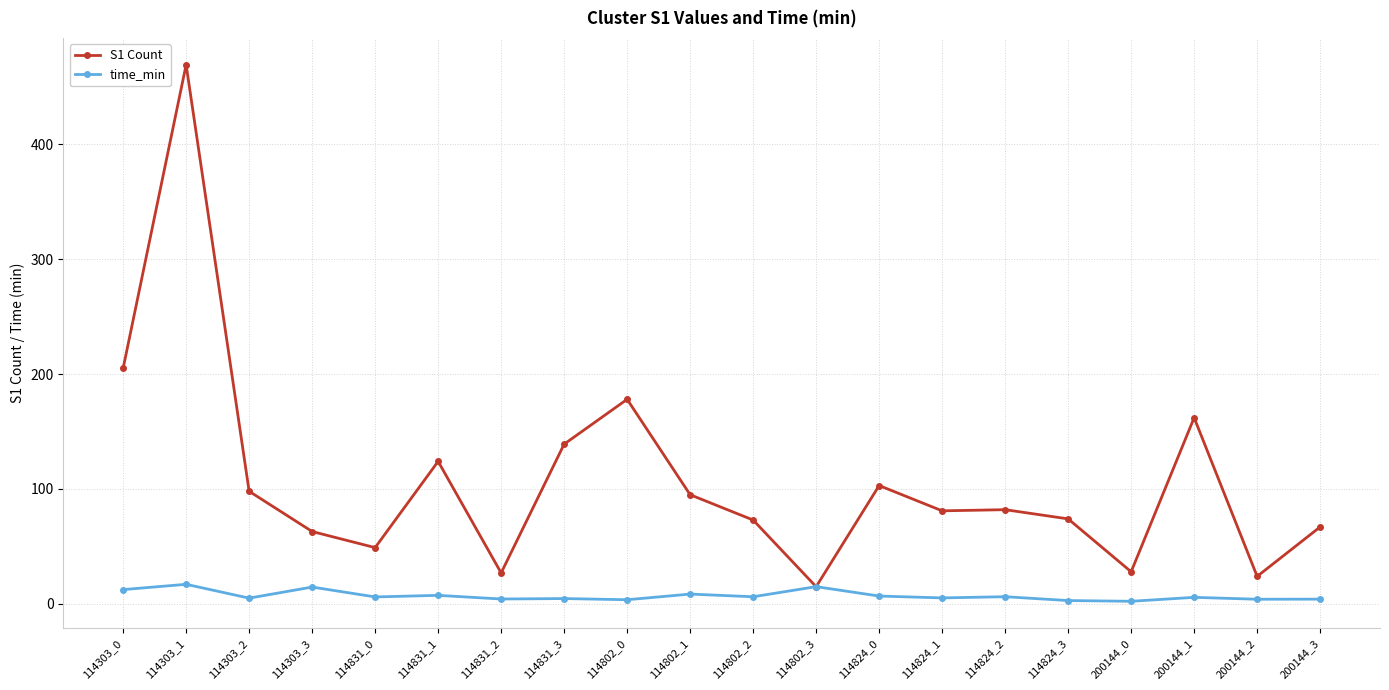

At which category does S1 Count reach its first local peak?

114303_1